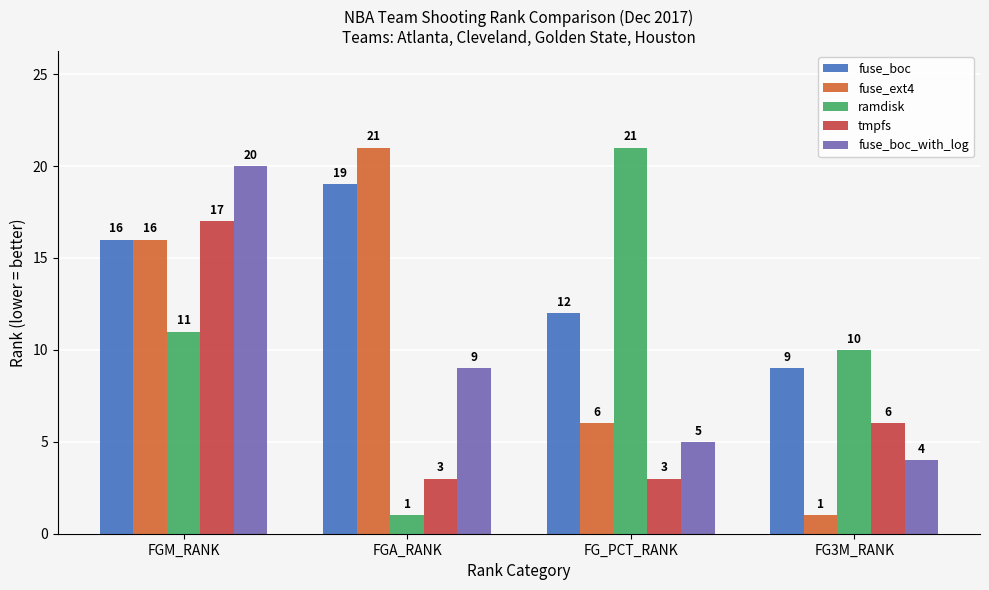

How many data points in fuse_boc_with_log are less than 9?

2